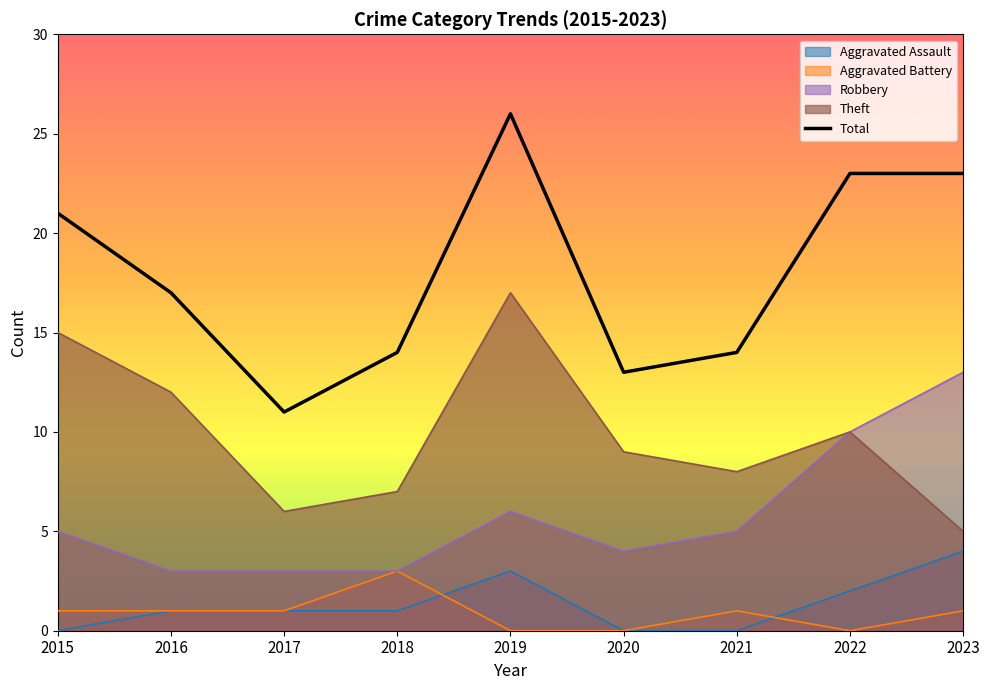

Reading right to left, extract all data points from this chart.

2023=23	2022=23	2021=14	2020=13	2019=26	2018=14	2017=11	2016=17	2015=21